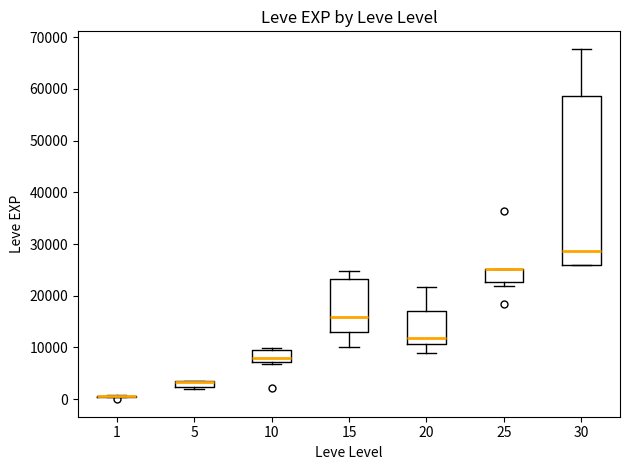

Where does the upper whisker of the box at x = 20 end on the y-axis? The values are not printed on the chart, so give them approximately, as read against the axis.

22000